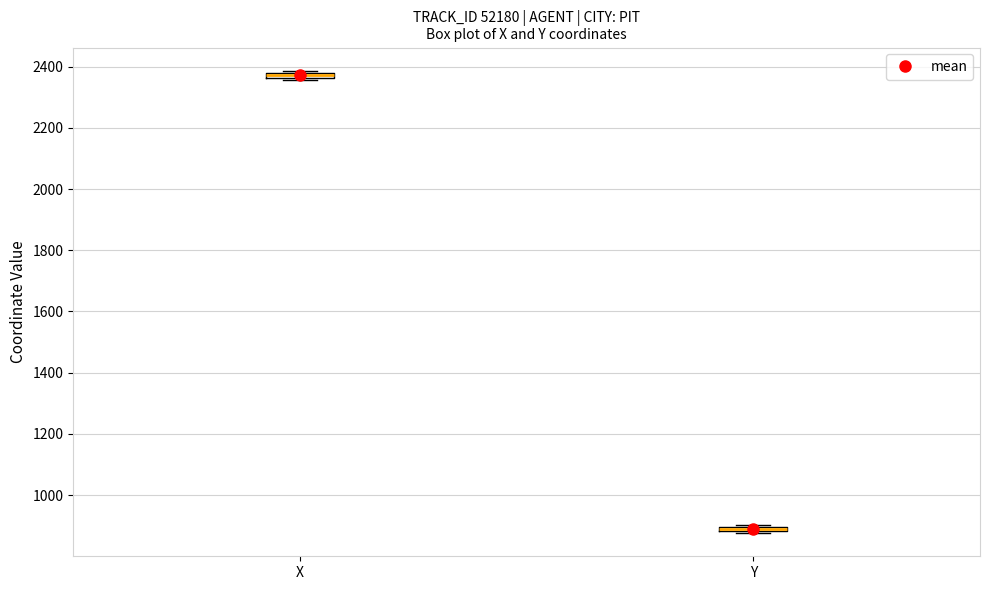

Where is the lower edge of the box for X on the y-axis? The values are not printed on the chart, so give them approximately, as read against the axis.

2360